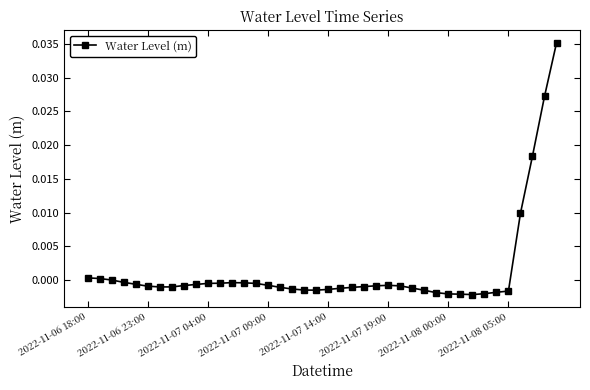

True or false: there are more than 1 points higher than both neighbors.

True